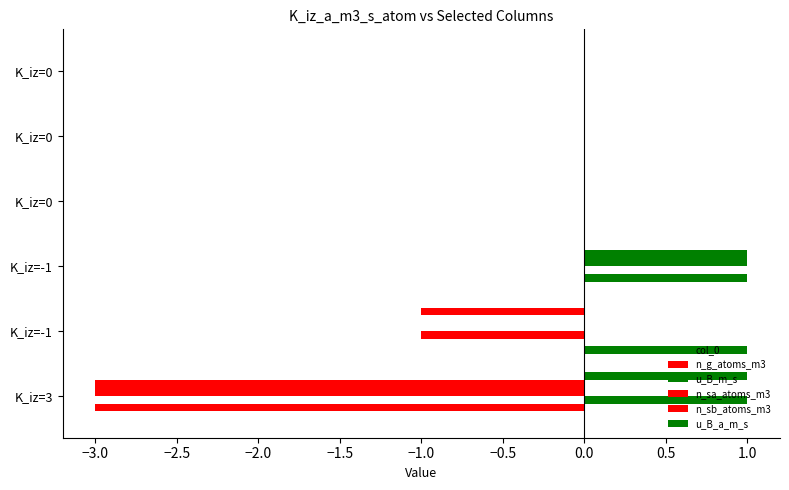

Reading left to right, transcribe all the data shown in this chart.

col_0: 0	1	0	0	0	0
n_g_atoms_m3: -3	0	1	0	0	0
u_B_m_s: 1	-1	0	0	0	0
n_sa_atoms_m3: -3	0	1	0	0	0
n_sb_atoms_m3: -3	0	1	0	0	0
u_B_a_m_s: 1	-1	0	0	0	0